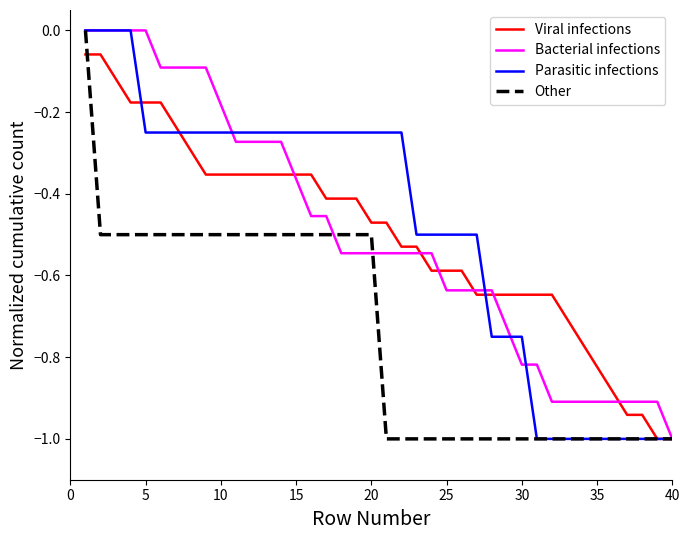

What is the lowest value of the Viral infections series?

-1.0